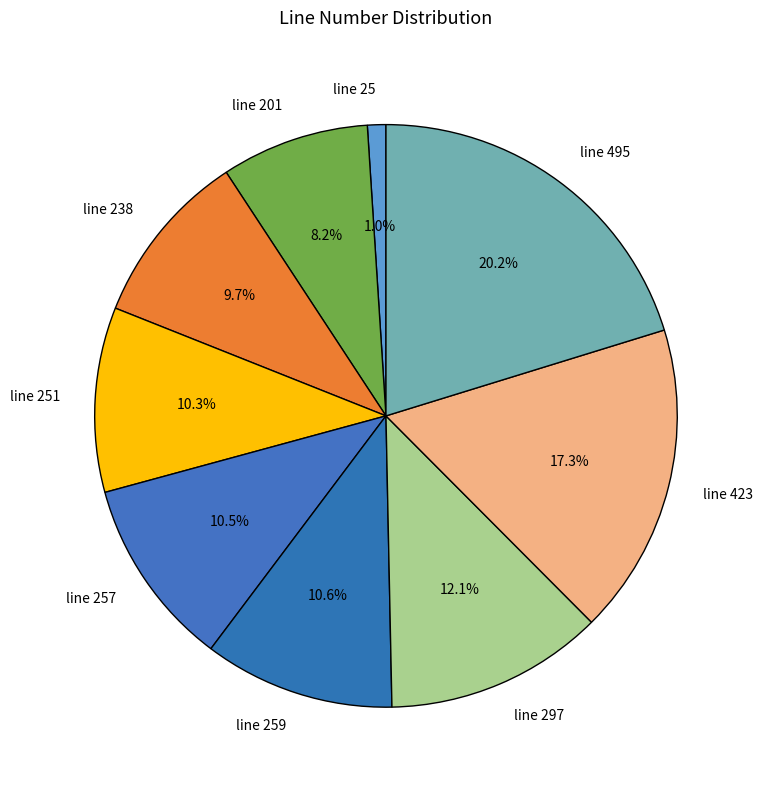

Which has a higher value, line 251 or line 297?

line 297